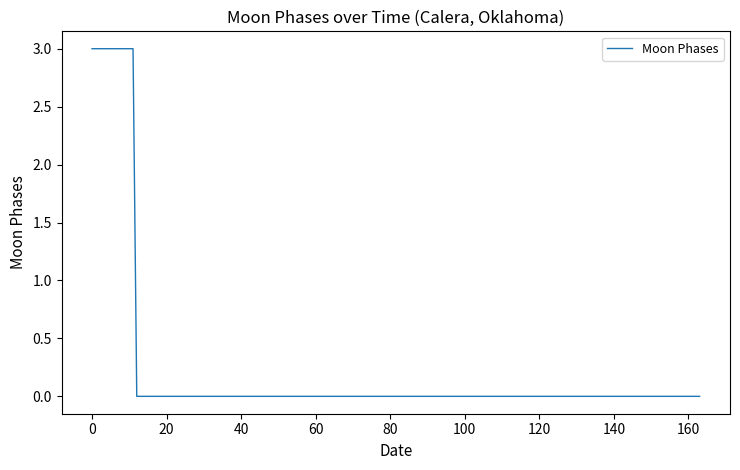

What is the maximum value shown in the chart?

3